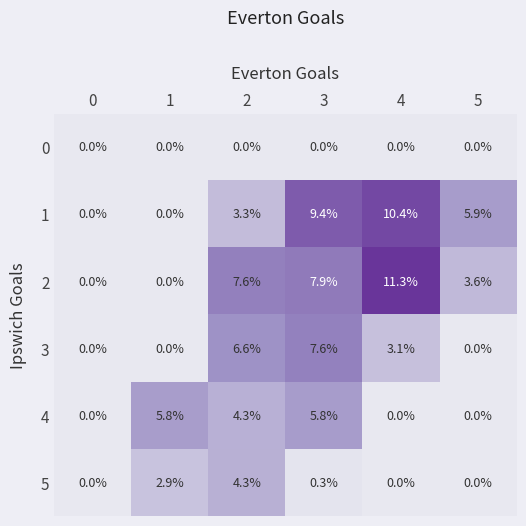

How many categories are shown in the chart?

6